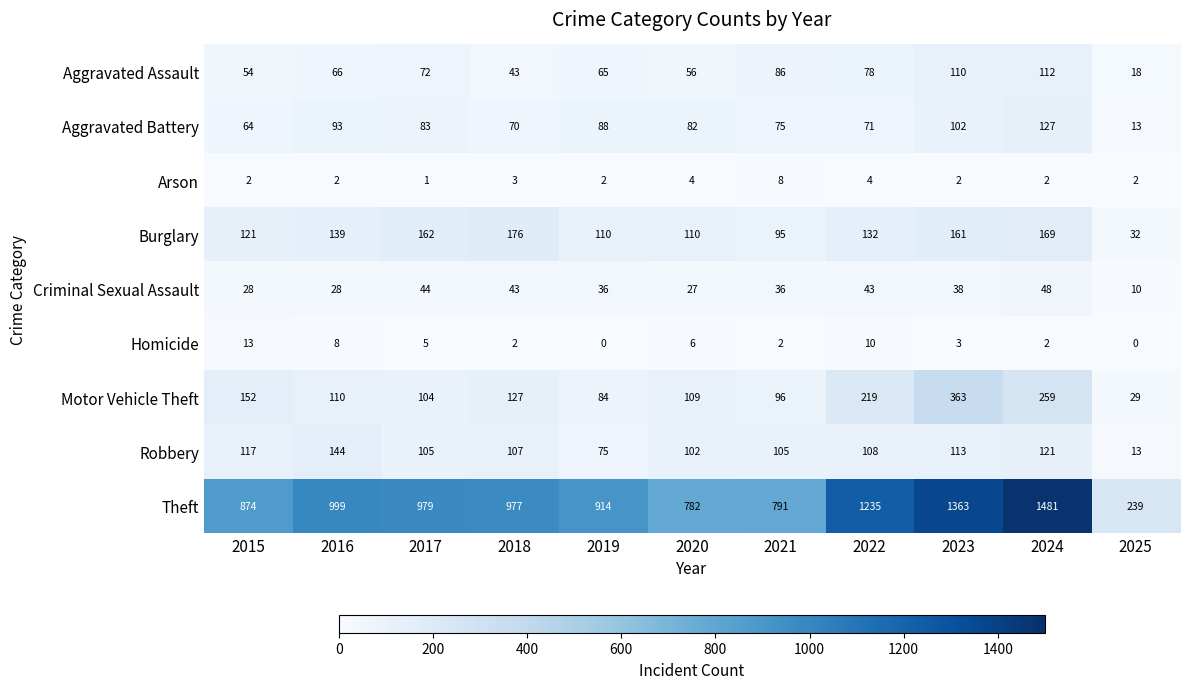

At which category is the sum across all series the highest?

2024